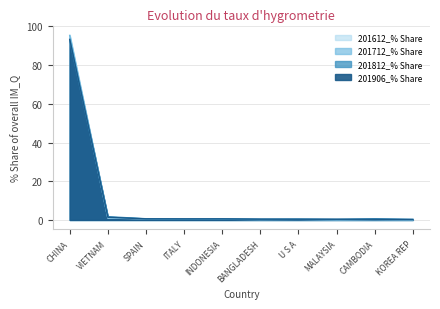

Reading right to left, transcribe all the data shown in this chart.

201612_% Share: KOREA REP=0.1	CAMBODIA=0.2	MALAYSIA=0.1	U S A=0.3	BANGLADESH=0.2	INDONESIA=0.4	ITALY=0.3	SPAIN=0.6	VIETNAM=1.0	CHINA=95.5
201712_% Share: KOREA REP=0.1	CAMBODIA=0.2	MALAYSIA=0.1	U S A=0.3	BANGLADESH=0.2	INDONESIA=0.4	ITALY=0.3	SPAIN=0.6	VIETNAM=1.2	CHINA=95.2
201812_% Share: KOREA REP=0.3	CAMBODIA=0.6	MALAYSIA=0.3	U S A=0.4	BANGLADESH=0.3	INDONESIA=0.5	ITALY=0.4	SPAIN=0.6	VIETNAM=1.7	CHINA=93.0
201906_% Share: KOREA REP=0.2	CAMBODIA=0.4	MALAYSIA=0.4	U S A=0.4	BANGLADESH=0.4	INDONESIA=0.5	ITALY=0.5	SPAIN=0.6	VIETNAM=1.4	CHINA=93.3